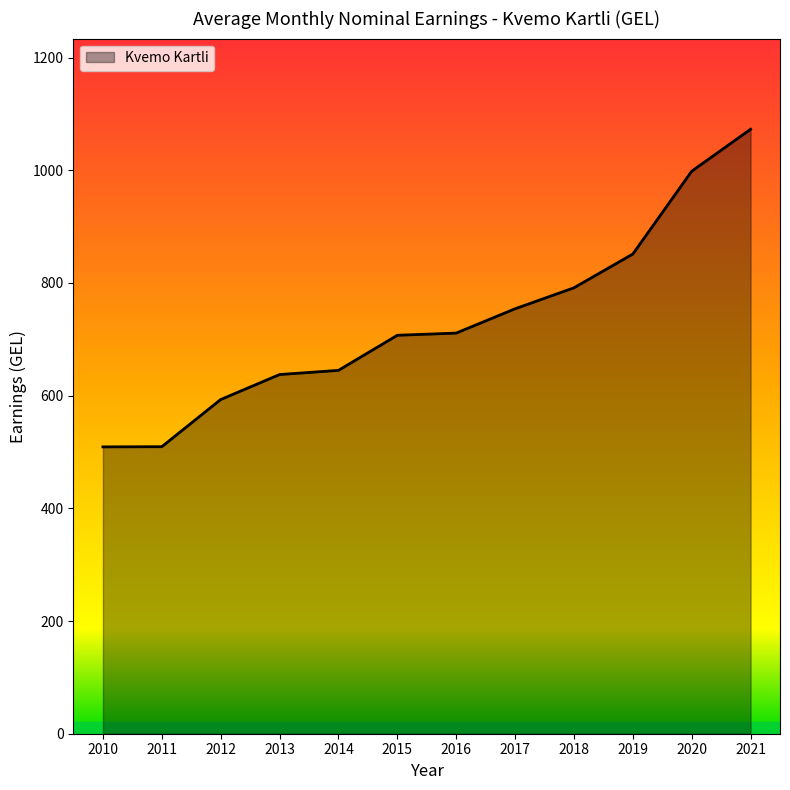

What is the difference between the maximum and minimum values?

563.8